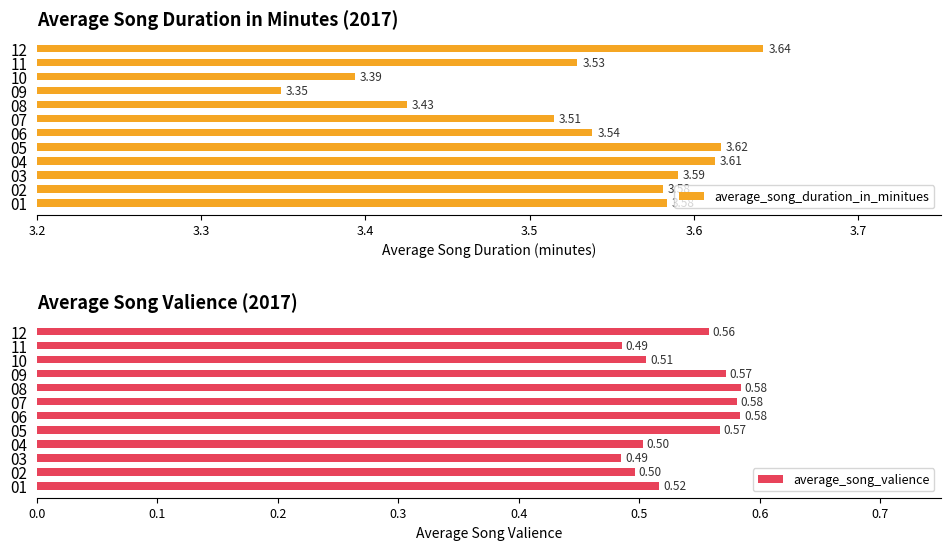

List the series in order of their peak value, highest first.

average_song_duration_in_minitues, average_song_valience